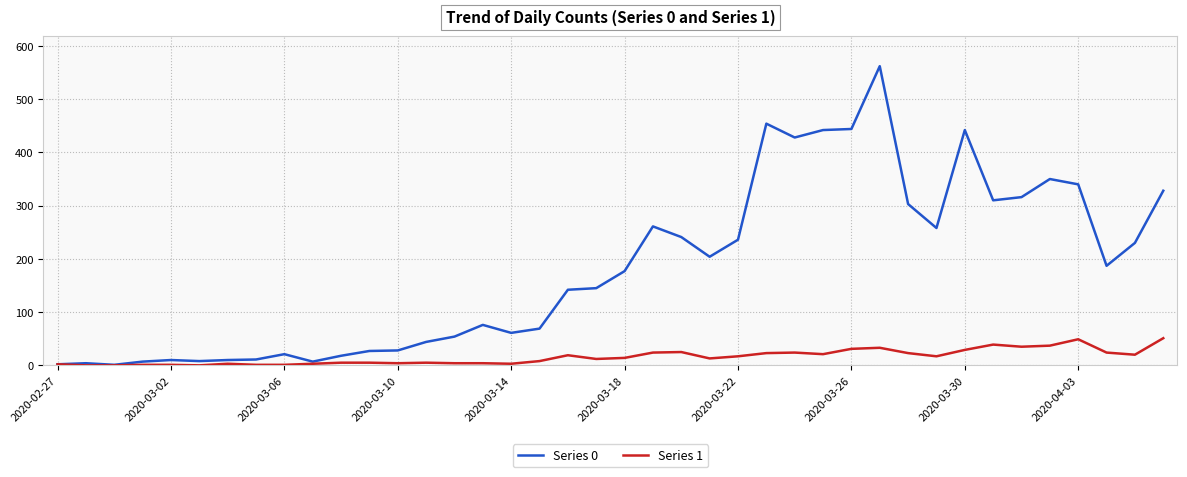

Which series has the largest range (max minus min)?

Series 0